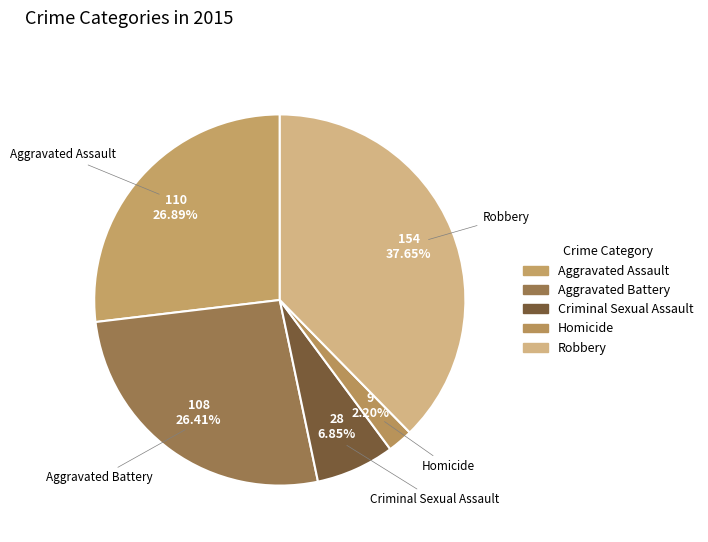

To the nearest percent, what is the combined percentage of Aggravated Assault and Homicide?

29%